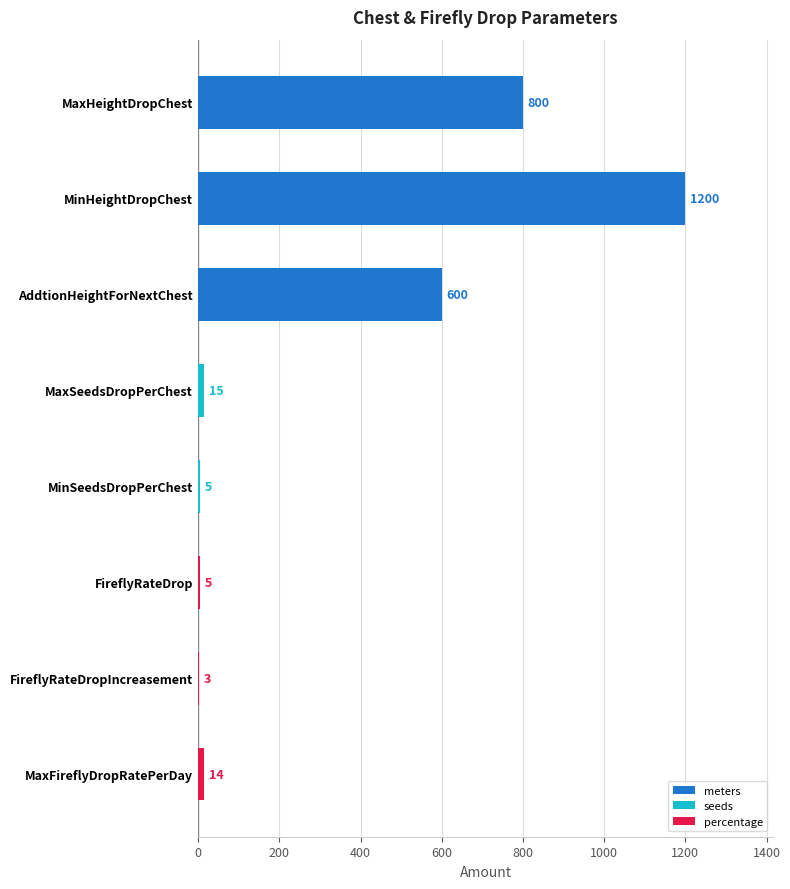

What is the greatest value displayed?

1200